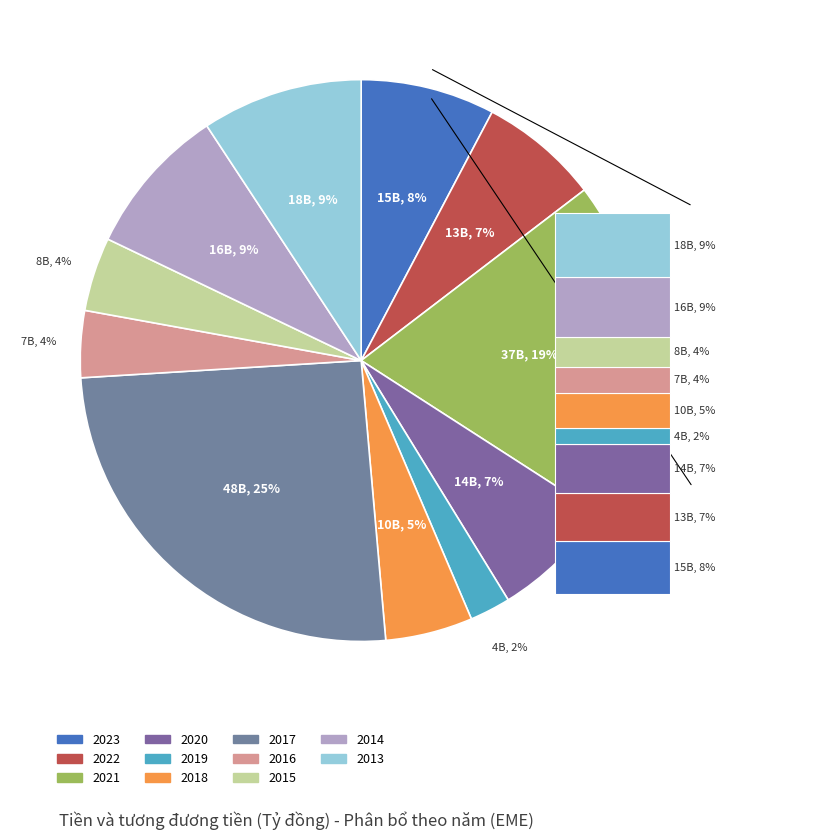

Does 2013 account for over 50% of the chart?

No